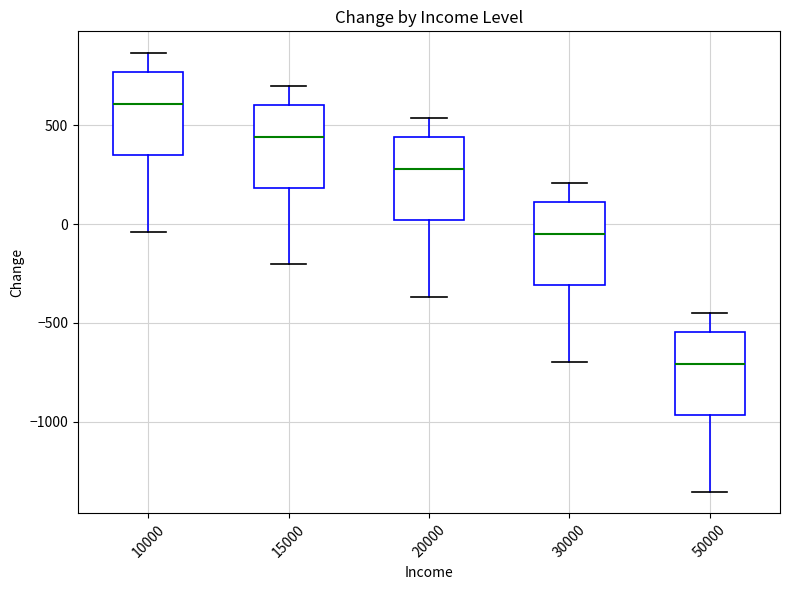

Where does the median line of the box at x = 10000 sit on the y-axis? The values are not printed on the chart, so give them approximately, as read against the axis.

600